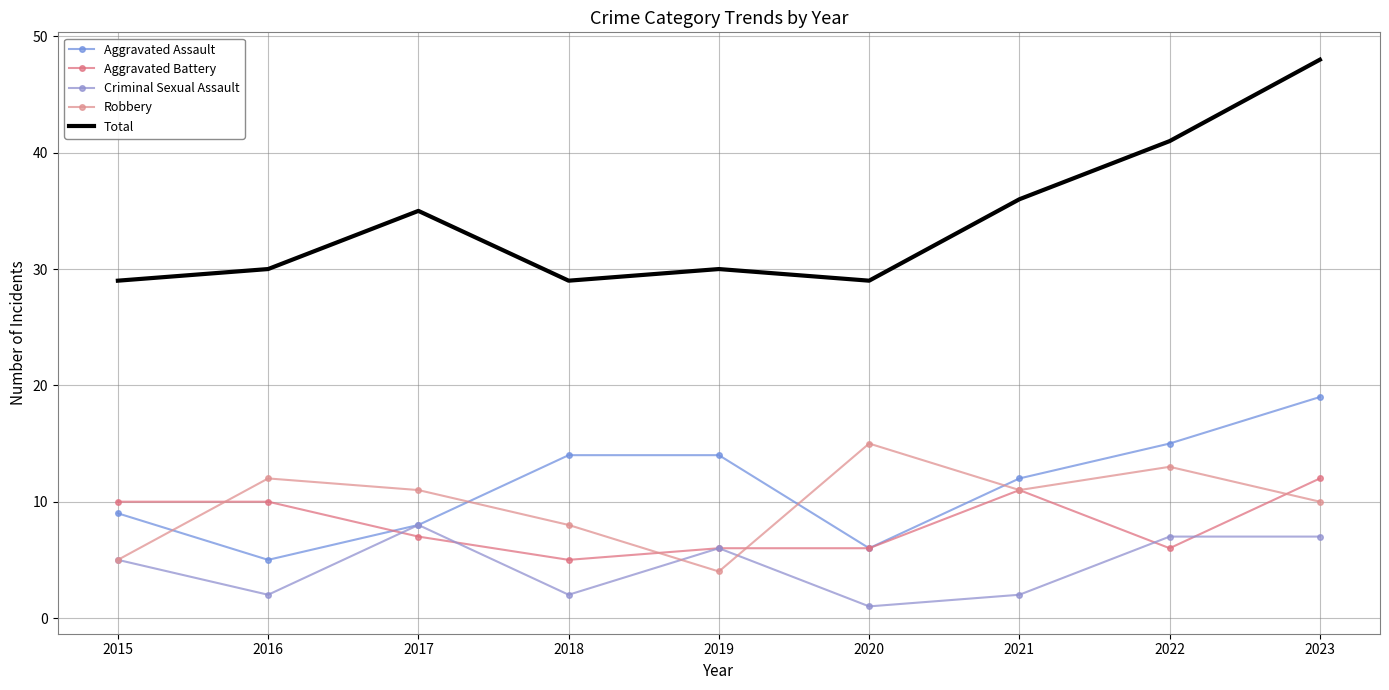

What is the sum of all Criminal Sexual Assault values?

40